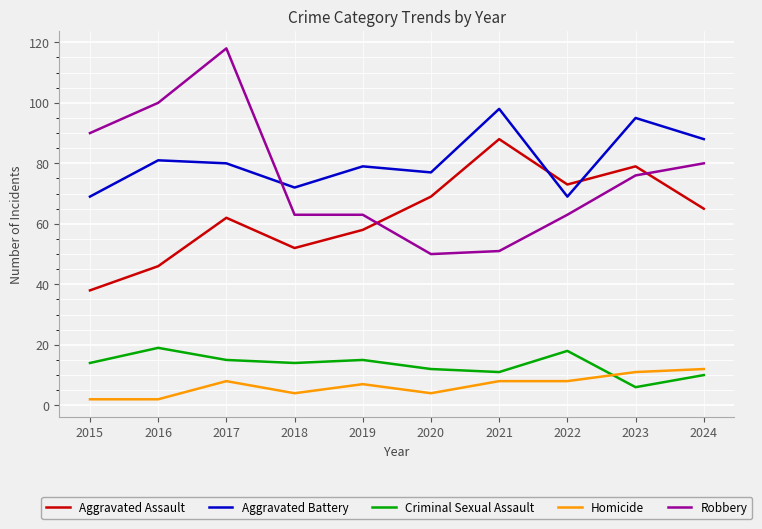

At 2020, list the series in order from largest to smallest.

Aggravated Battery, Aggravated Assault, Robbery, Criminal Sexual Assault, Homicide